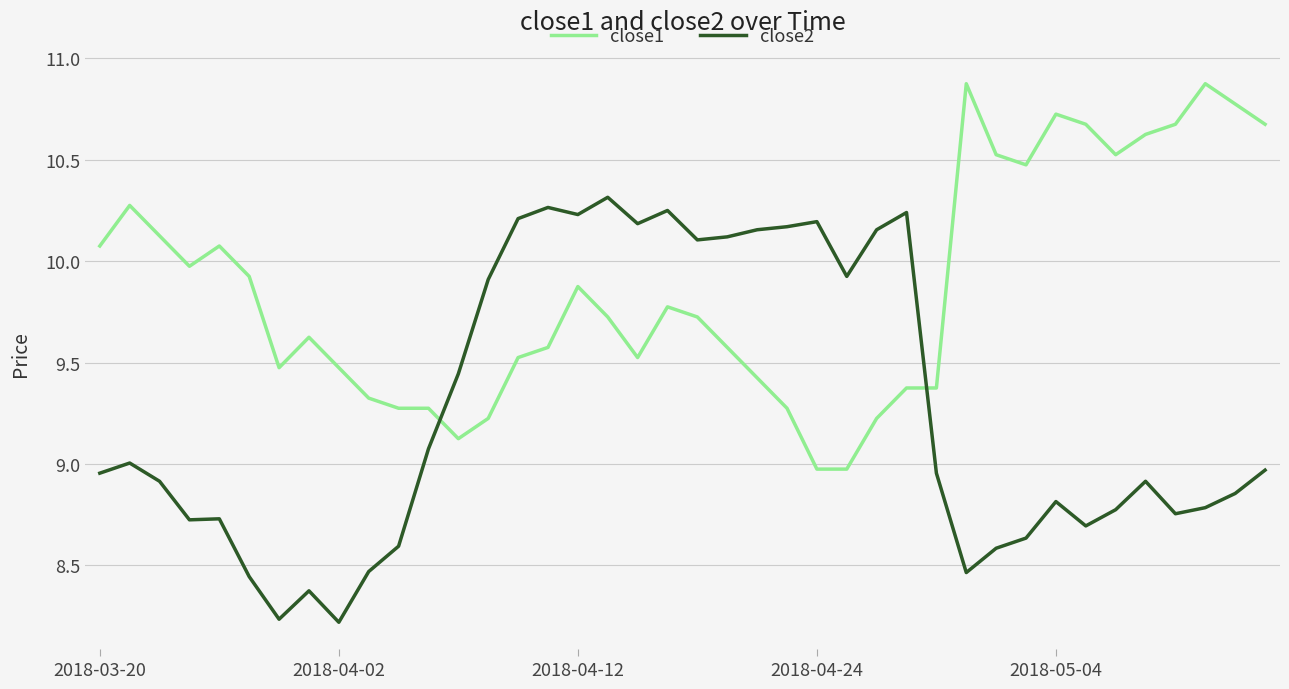

In close2, how many points are higher than both neighbors (excluding endpoints)?

10